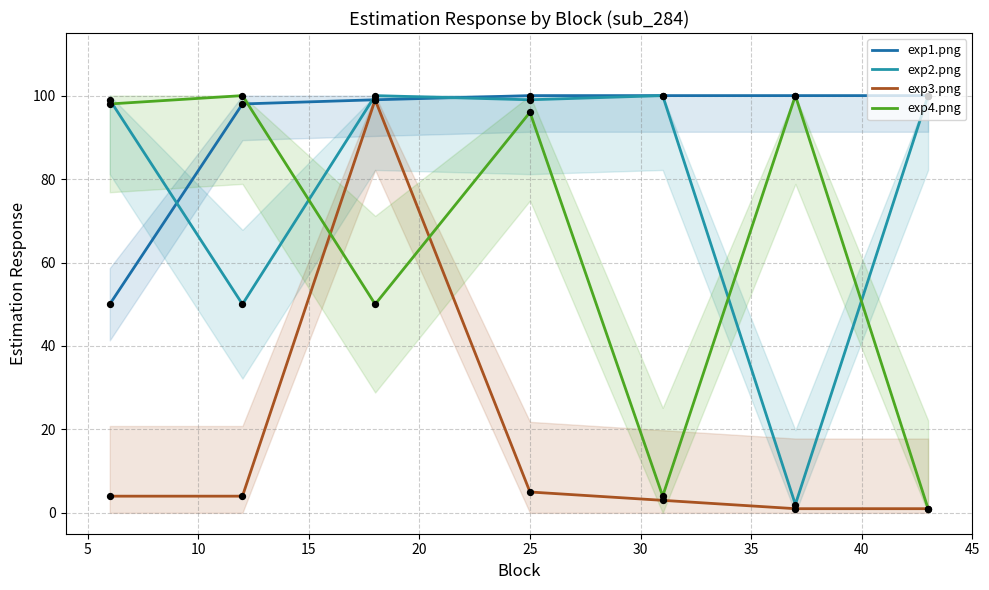

At how many categories does at least one series exceed 99?

6